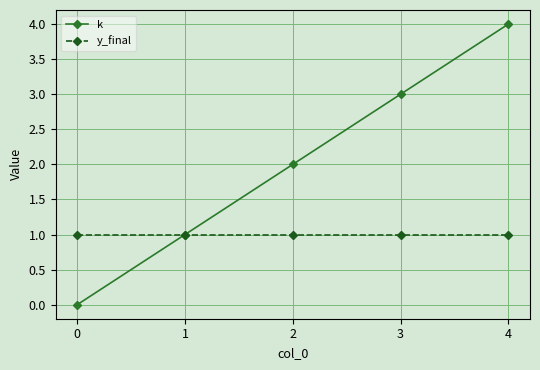

Reading right to left, what are all the values shown in this chart?

k: 4	3	2	1	0
y_final: 1	1	1	1	1